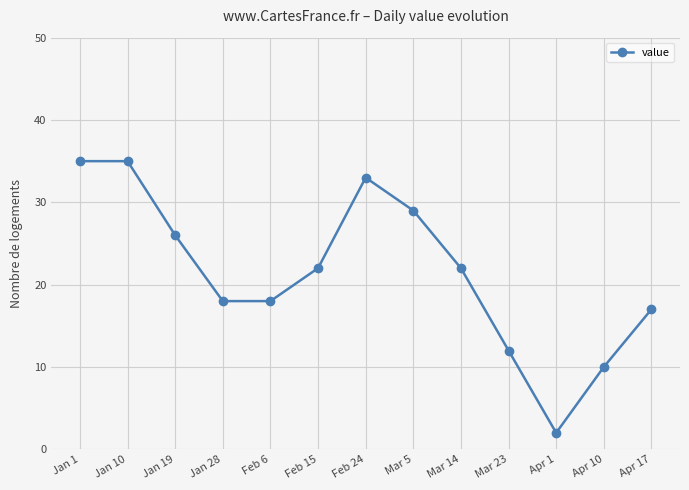

What is the difference between the second highest and minimum values?

33